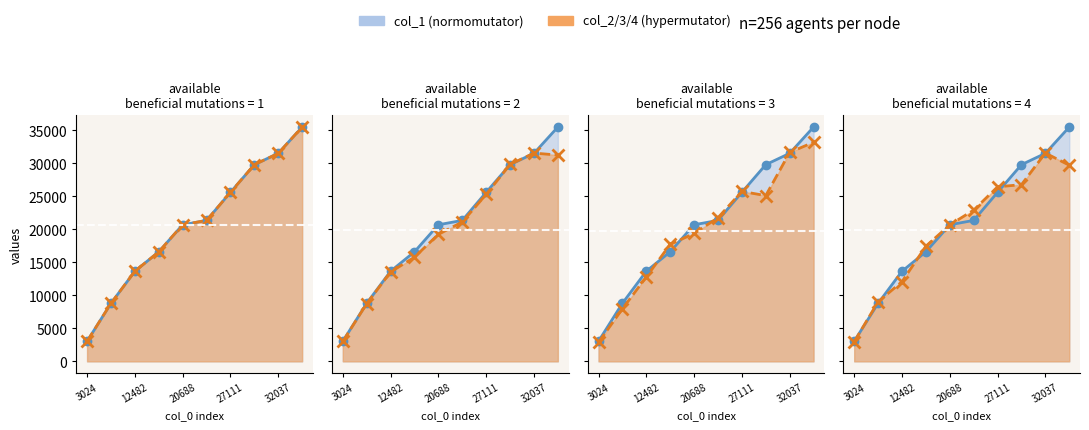

Reading left to right, extract all data points from this chart.

col_1: 3045	8797	13661	16605	20701	21364	25617	29811	31529	35513
col_2: 3020	8746	13547	15793	19252	21130	25304	29848	31569	31266
col_3: 2872	7966	12787	17735	19384	21772	25755	25122	31659	33212
col_4: 2972	9033	12084	17457	20685	22926	26454	26783	31577	29728